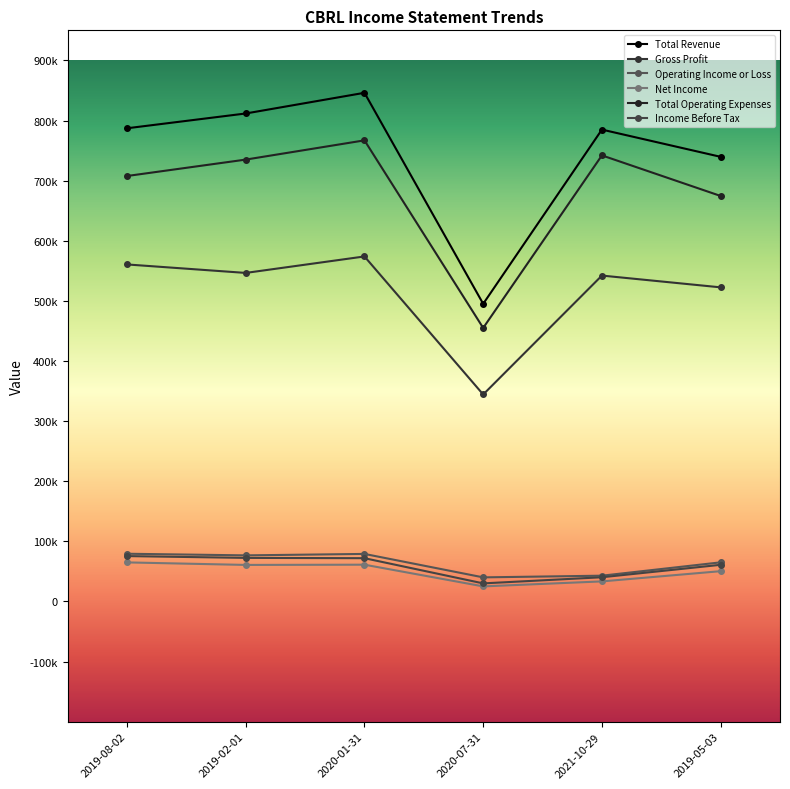

What is the label of the 5th point from the left?

2021-10-29